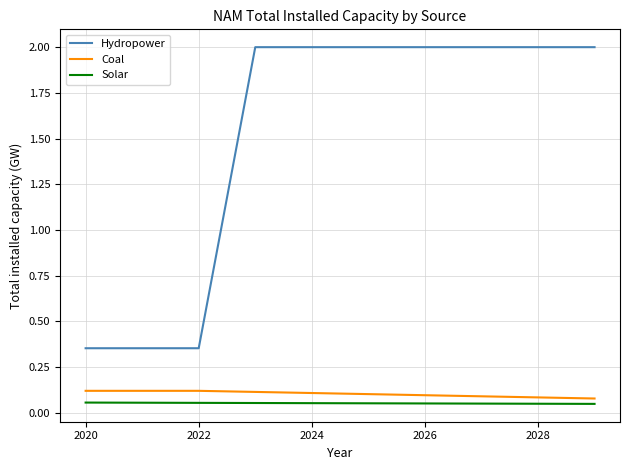

Which series has the largest range (max minus min)?

Hydropower